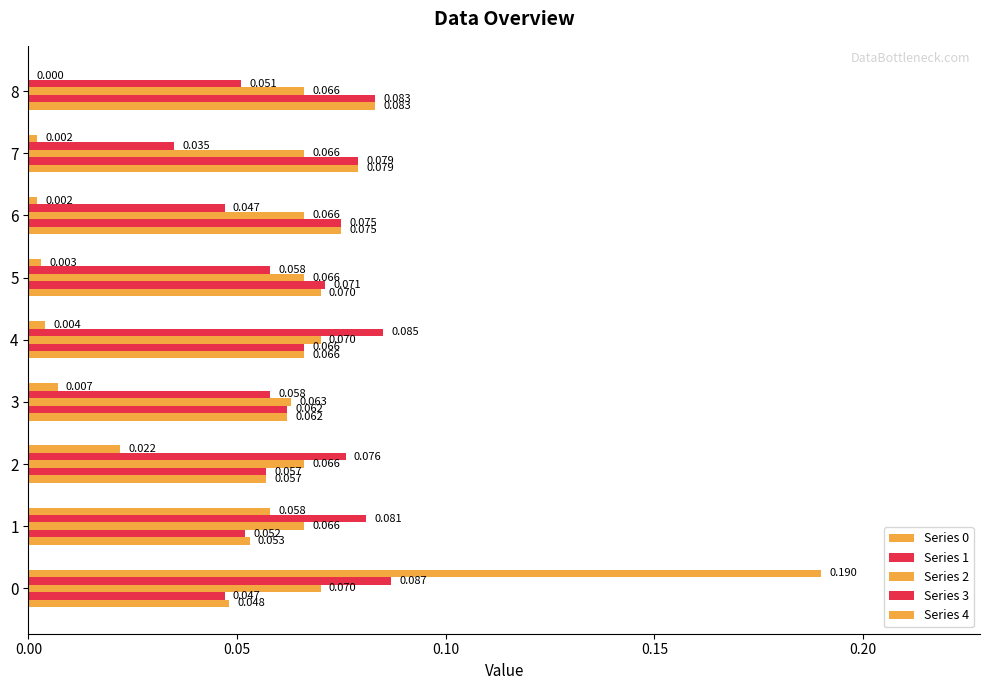

Which series has the widest spread of values?

Series 4